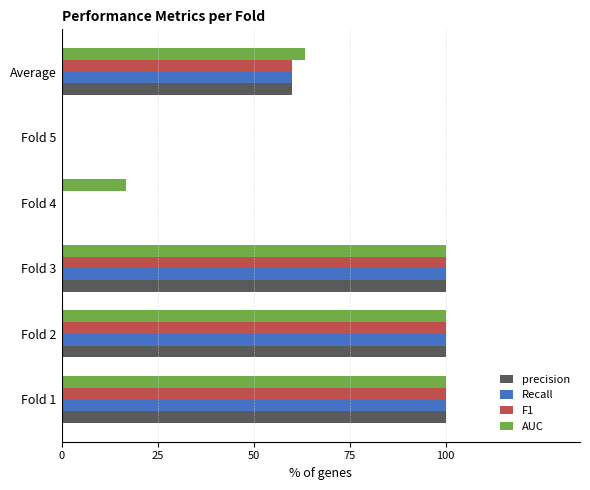

Reading left to right, extract all data points from this chart.

precision: 1.0	1.0	1.0	0.0	0.0	0.6
Recall: 1.0	1.0	1.0	0.0	0.0	0.6
F1: 1.0	1.0	1.0	0.0	0.0	0.6
AUC: 1.0	1.0	1.0	0.2	0.0	0.6